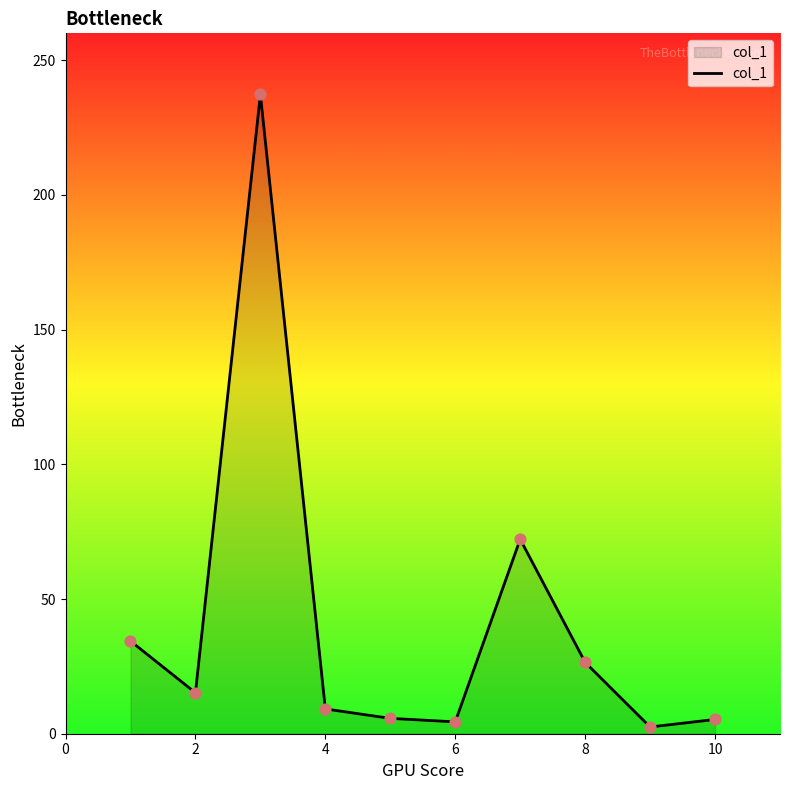

What is the maximum value shown in the chart?

237.3